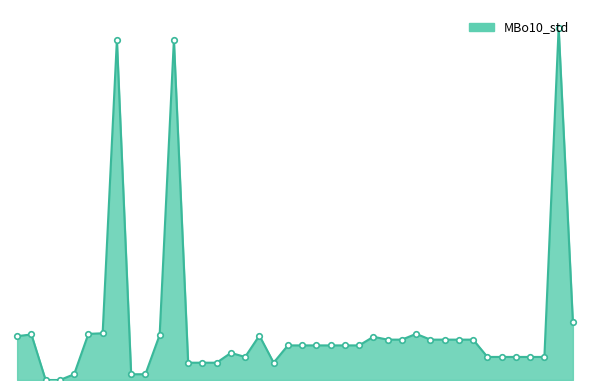

What is the value of the 39th point from the left?

80